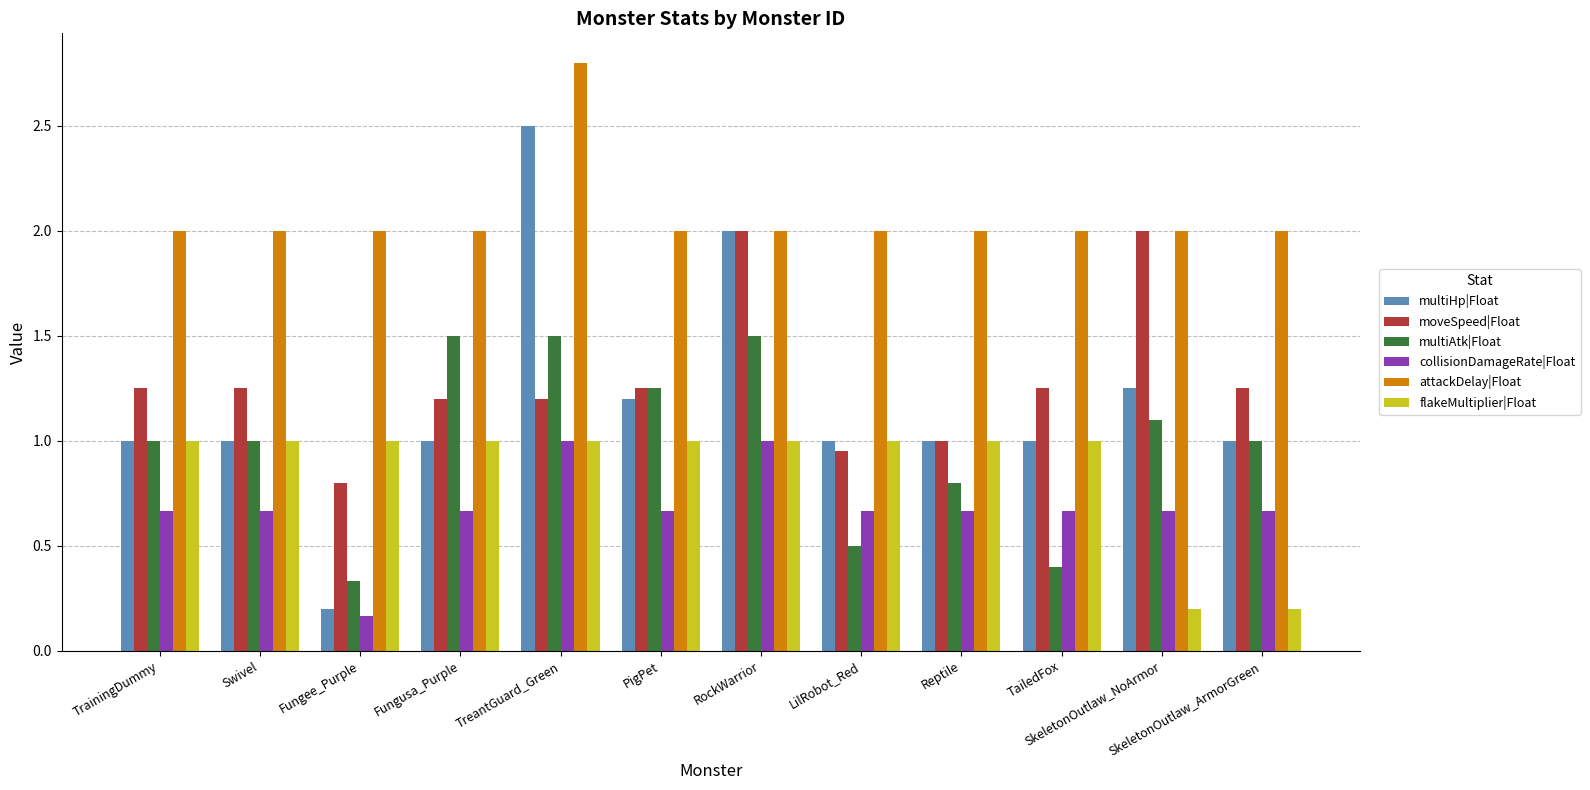

True or false: moveSpeed|Float has a value of 3.1 at SkeletonOutlaw_NoArmor.

False